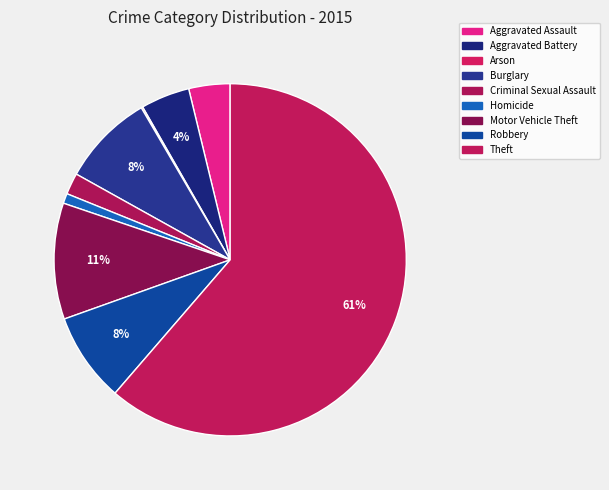

Does Aggravated Assault represent more than half of the total?

No